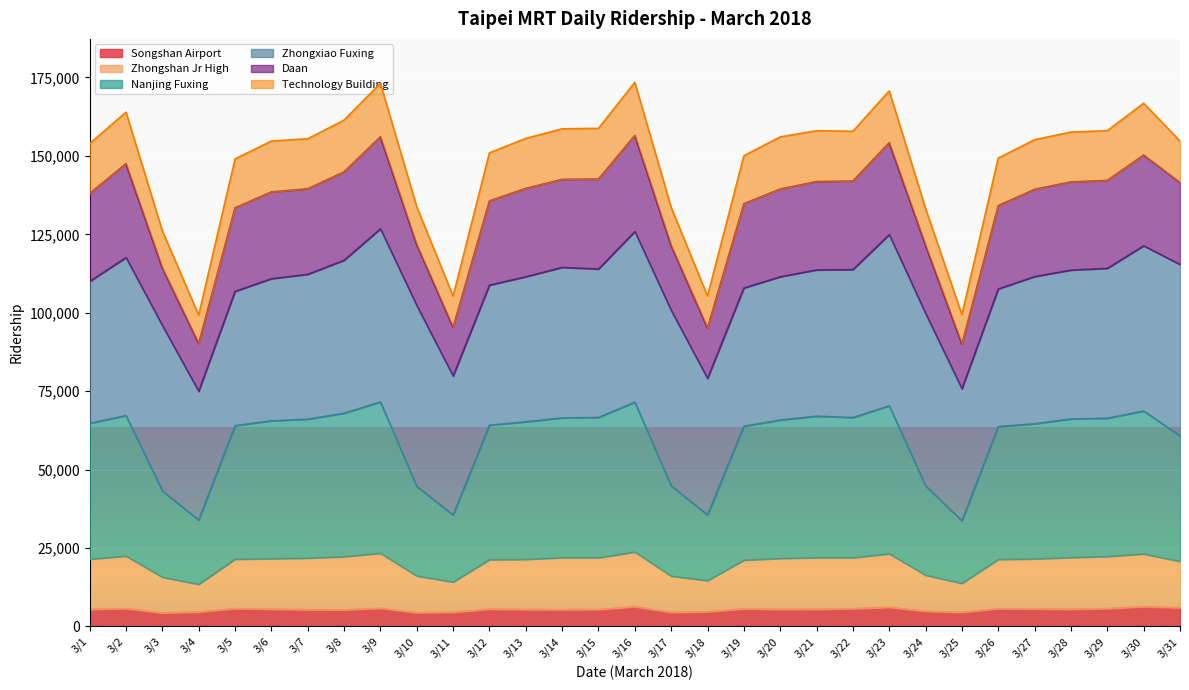

What is the minimum value for Songshan Airport?

4305